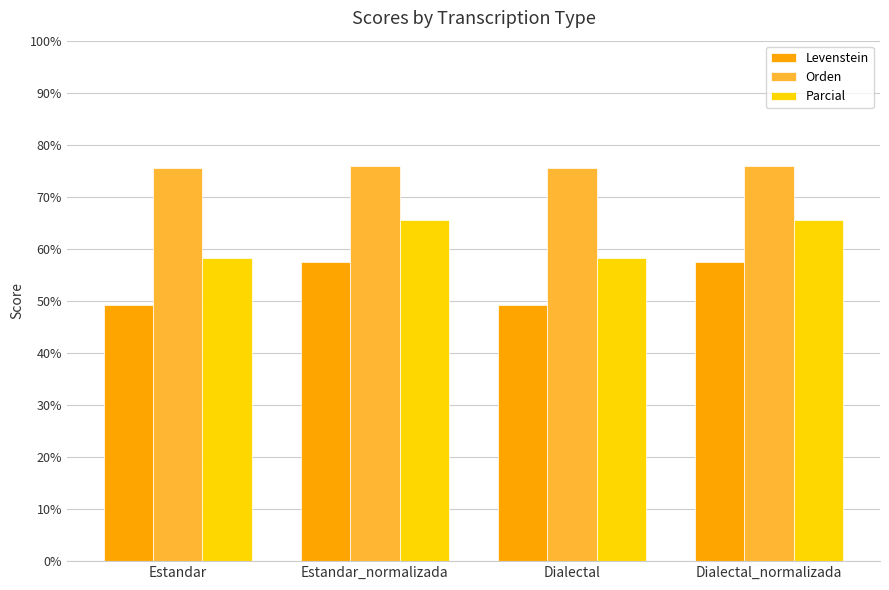

Is it true that Parcial equals 37.4 at Estandar?

False